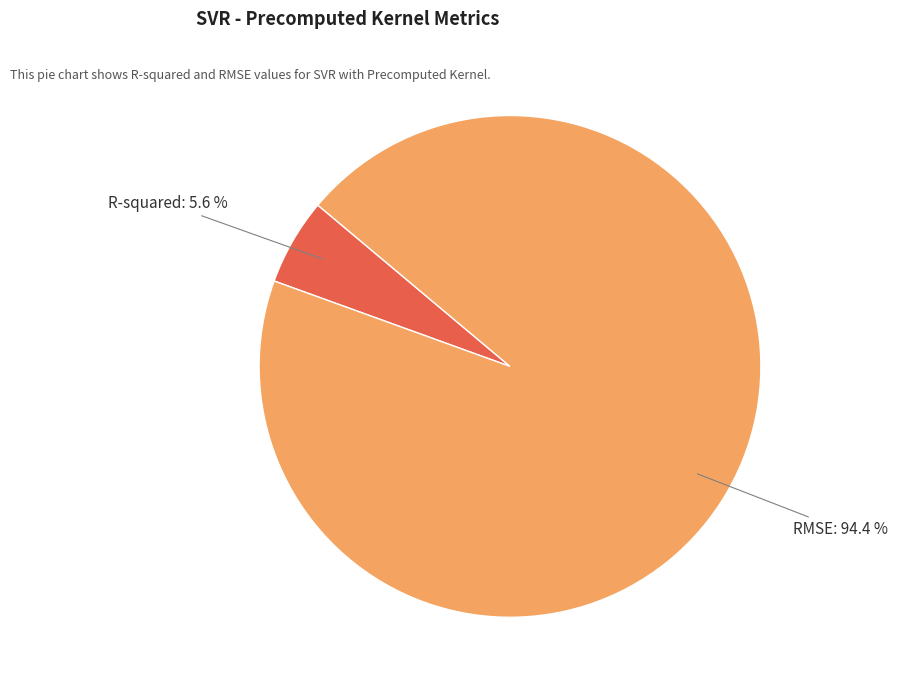

Does any single category account for the majority?

Yes